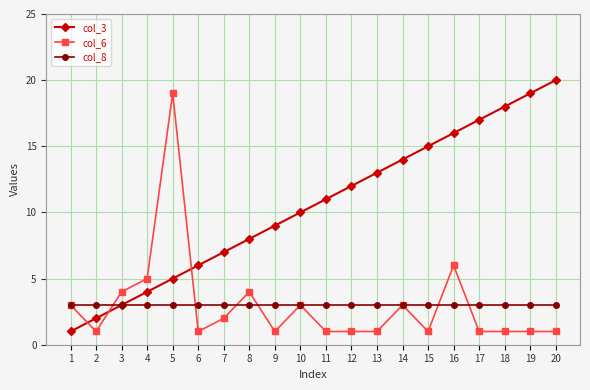

Read the col_8 value at 1.

3